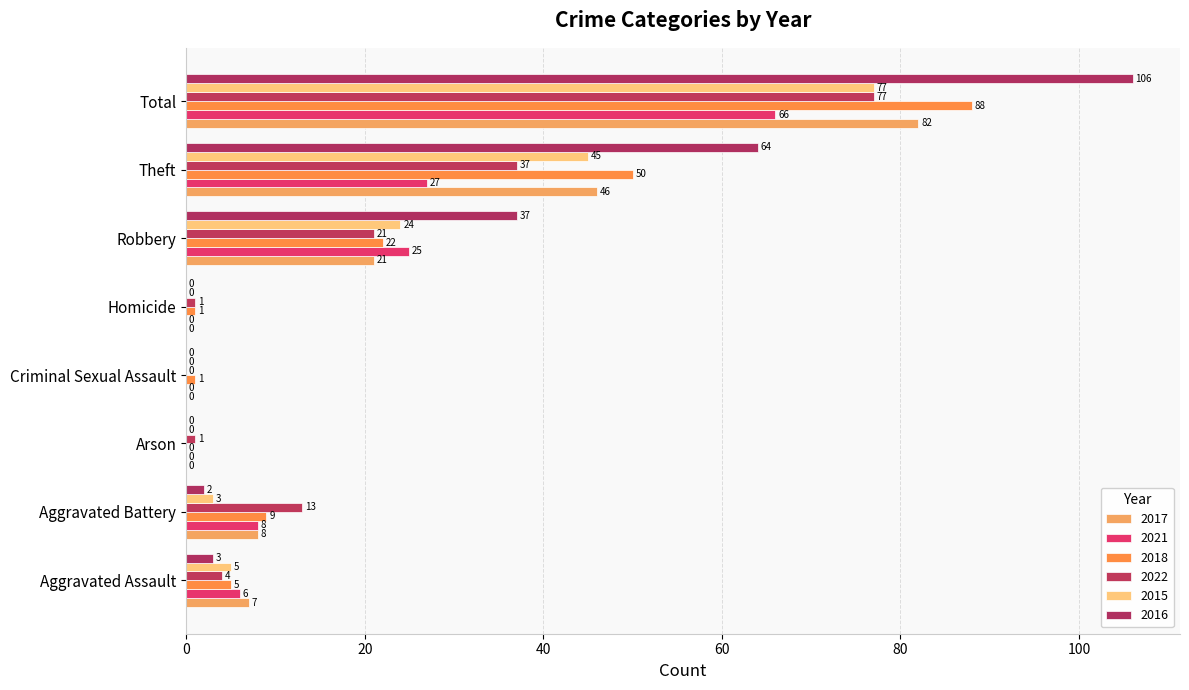

Reading right to left, extract all data points from this chart.

2017: 82	46	21	0	0	0	8	7
2021: 66	27	25	0	0	0	8	6
2018: 88	50	22	1	1	0	9	5
2022: 77	37	21	1	0	1	13	4
2015: 77	45	24	0	0	0	3	5
2016: 106	64	37	0	0	0	2	3